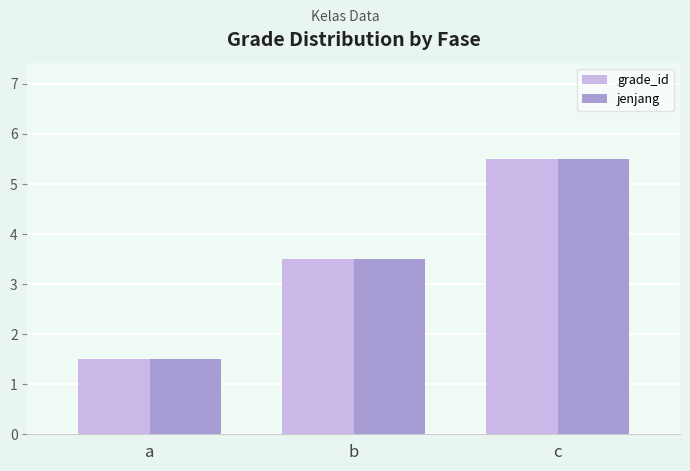

What is the sum of the jenjang values at b and a?

5.0